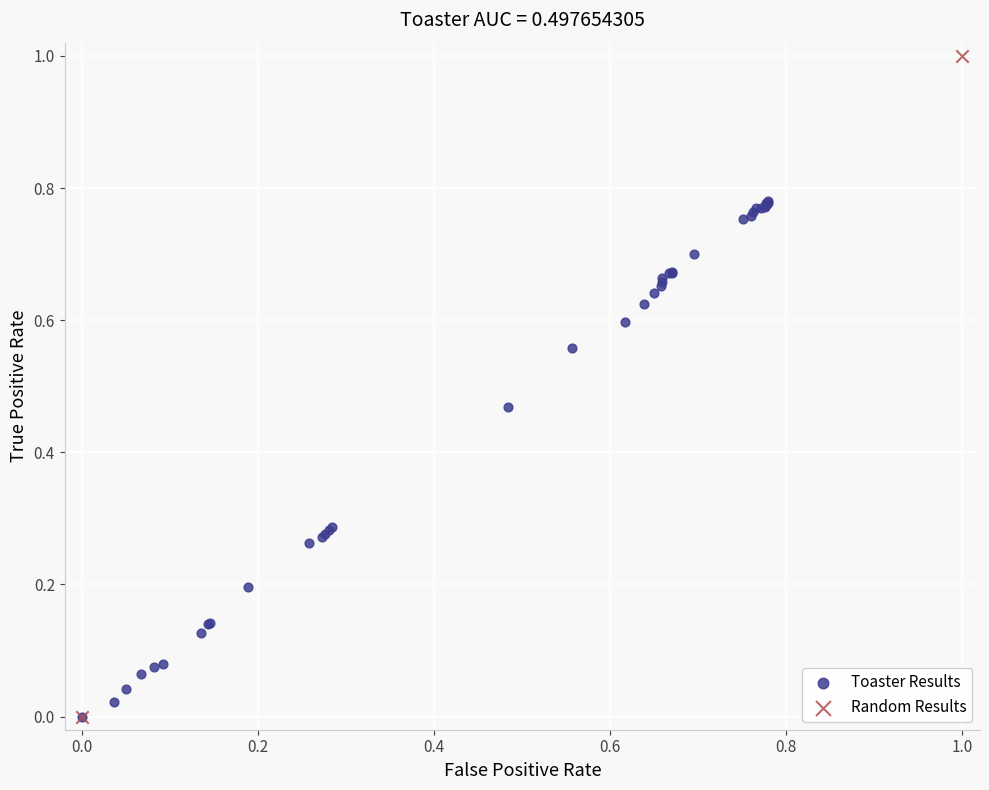

What are all the series names shown in the legend?

Toaster Results, Random Results